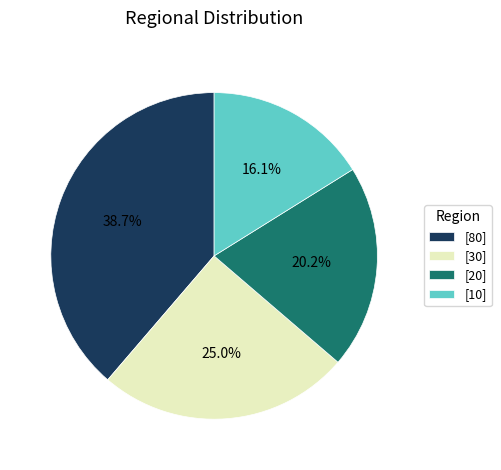

Rank the categories by value from highest to lowest.

[80], [30], [20], [10]